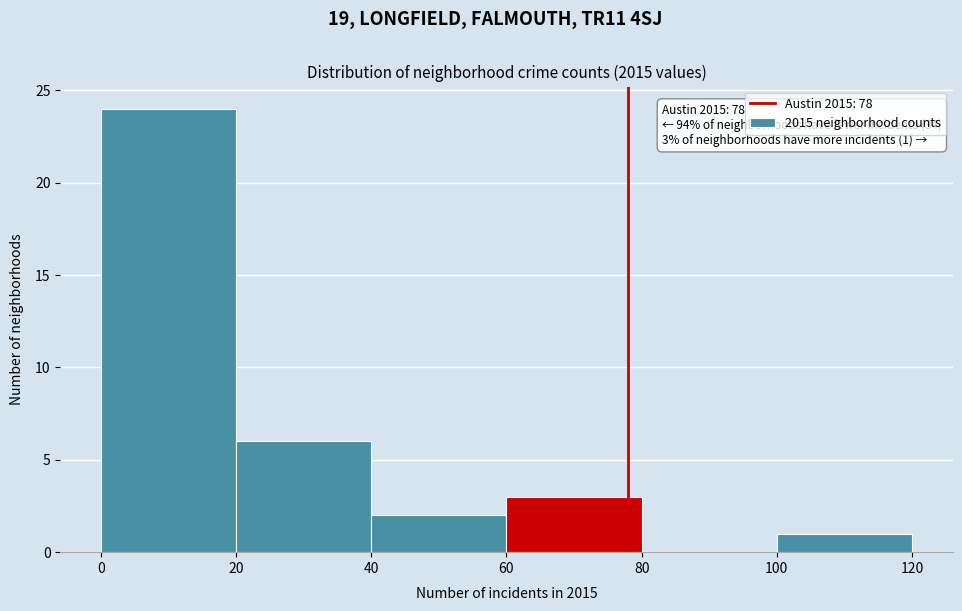

Which range on the x-axis has the tallest bar?

0 to 20